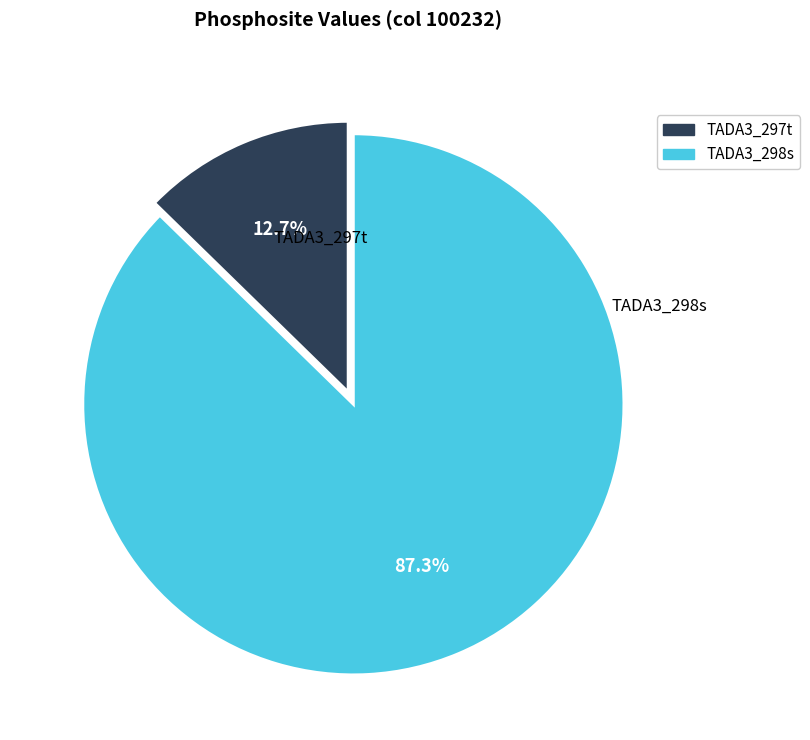

To the nearest percent, what is the difference between the largest and smallest slice percentages?

75%